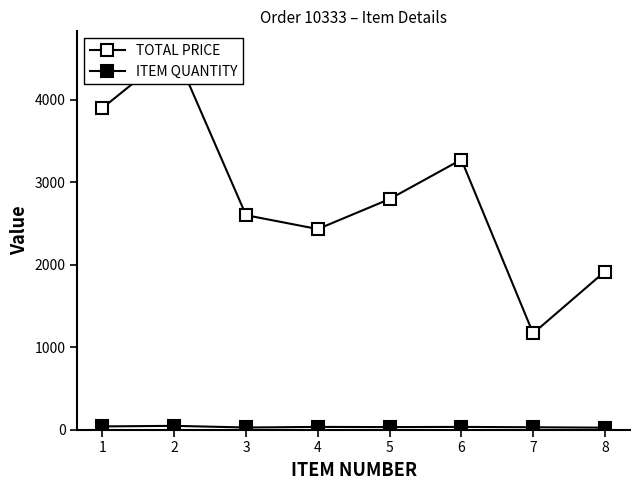

Is it true that ITEM QUANTITY equals 33.0 at 6?

True